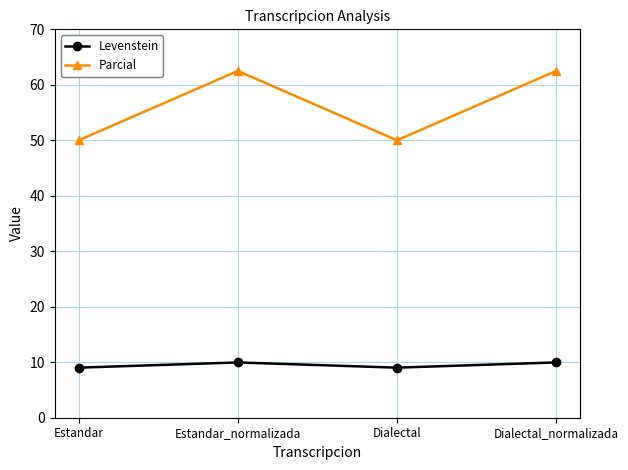

True or false: Levenstein and Parcial intersect in this chart.

False